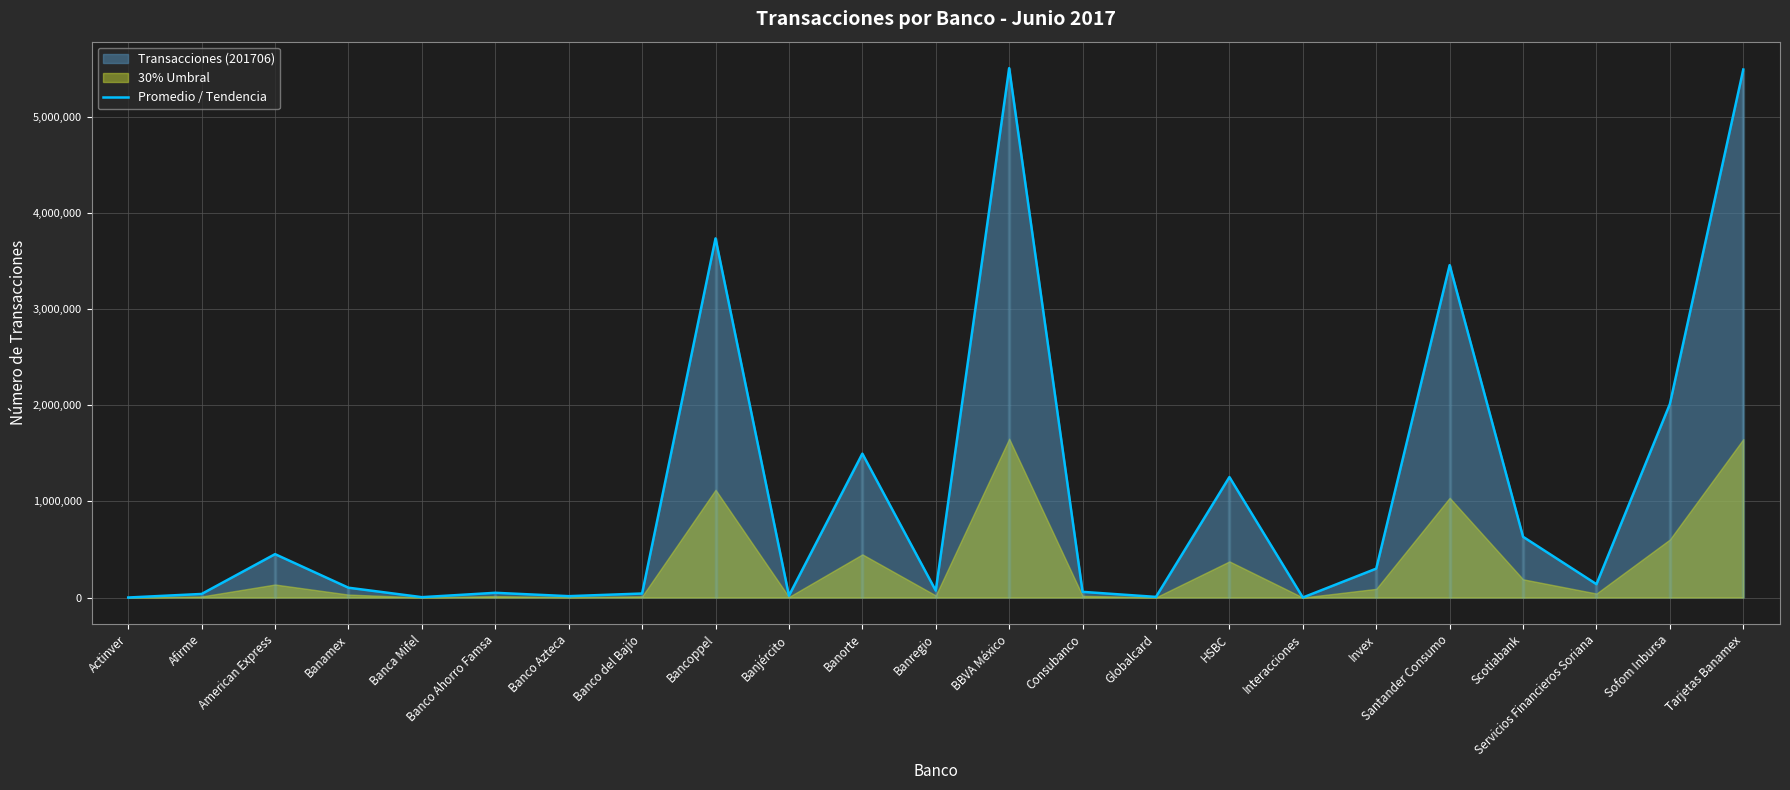

True or false: the data has more than 0 interior local peaks.

True